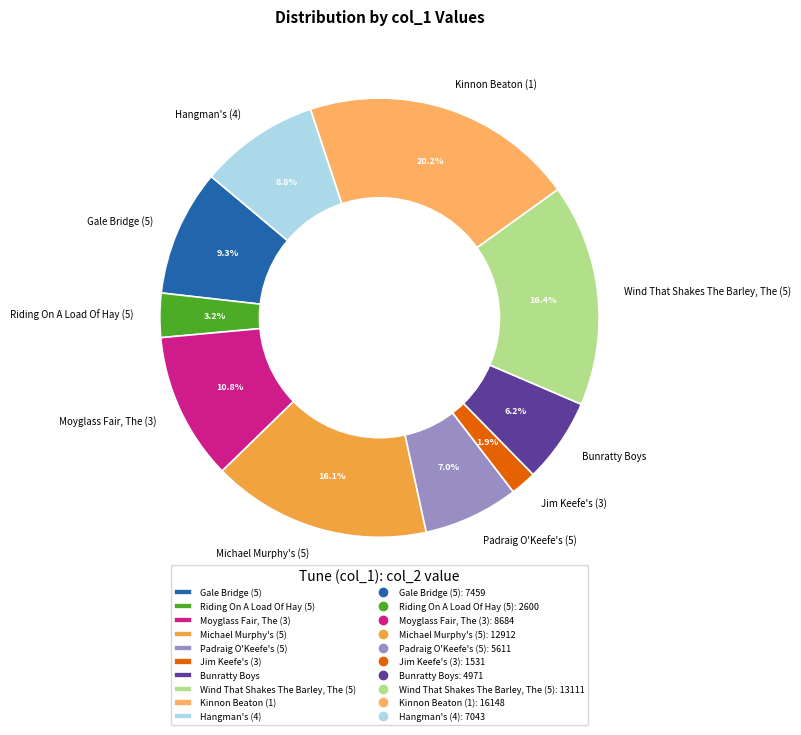

To the nearest percent, what is the difference between the Moyglass Fair, The (3) and Padraig O'Keefe's (5) slice percentages?

4%